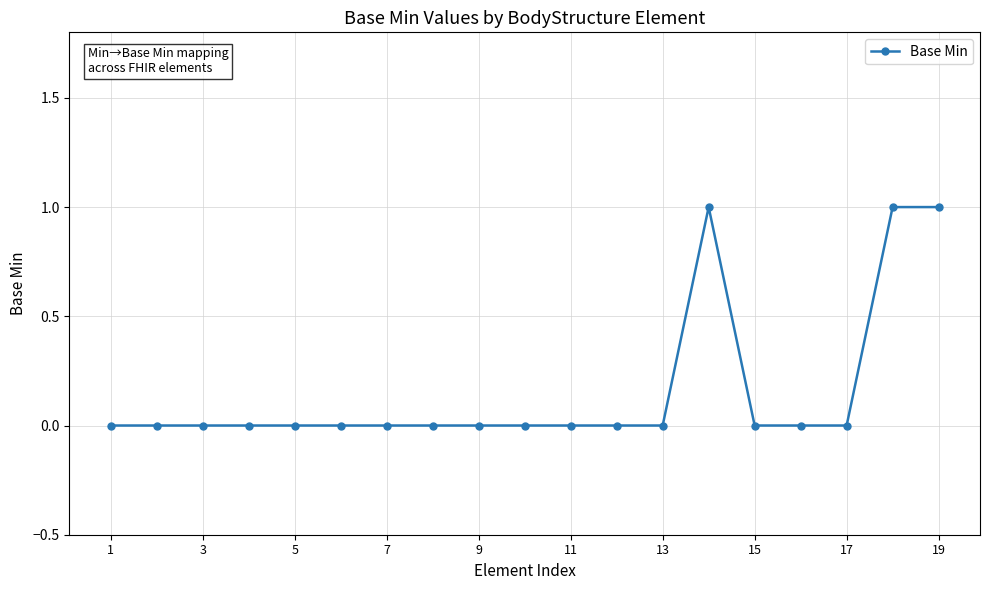

What is the maximum value shown in the chart?

1